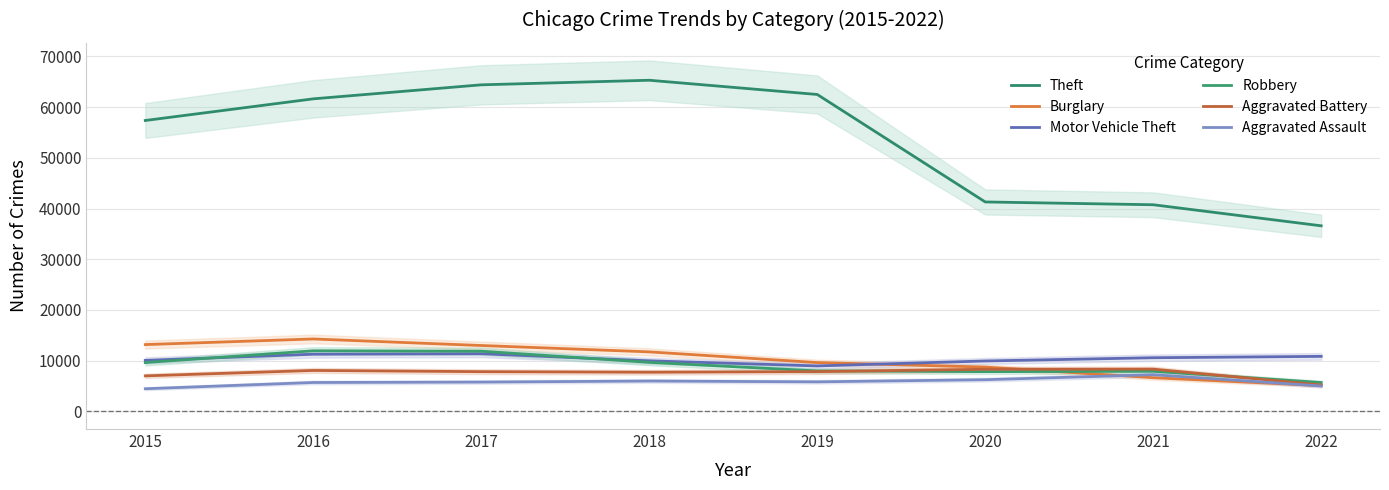

What is the maximum value shown in the chart?

65282